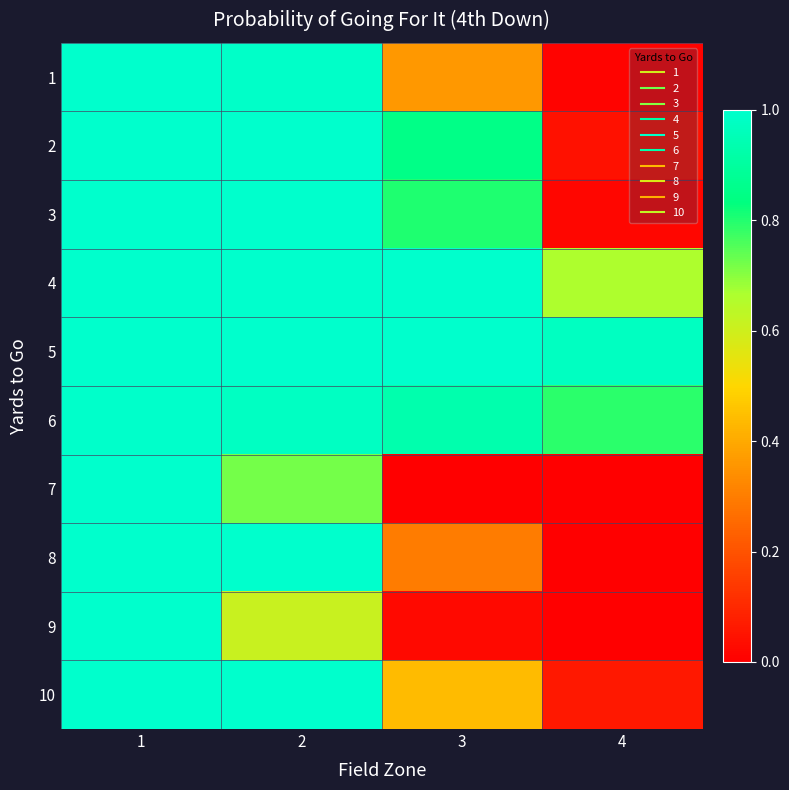

Reading left to right, what are all the values shown in this chart?

1: 1=1.0	2=1.0	3=0.4	4=0.0
2: 1=1.0	2=1.0	3=0.8	4=0.0
3: 1=1.0	2=1.0	3=0.8	4=0.0
4: 1=1.0	2=1.0	3=1.0	4=0.7
5: 1=1.0	2=1.0	3=1.0	4=1.0
6: 1=1.0	2=1.0	3=0.9	4=0.8
7: 1=1.0	2=0.7	3=0.0	4=0.0
8: 1=1.0	2=1.0	3=0.3	4=0.0
9: 1=1.0	2=0.6	3=0.0	4=0.0
10: 1=1.0	2=1.0	3=0.4	4=0.1